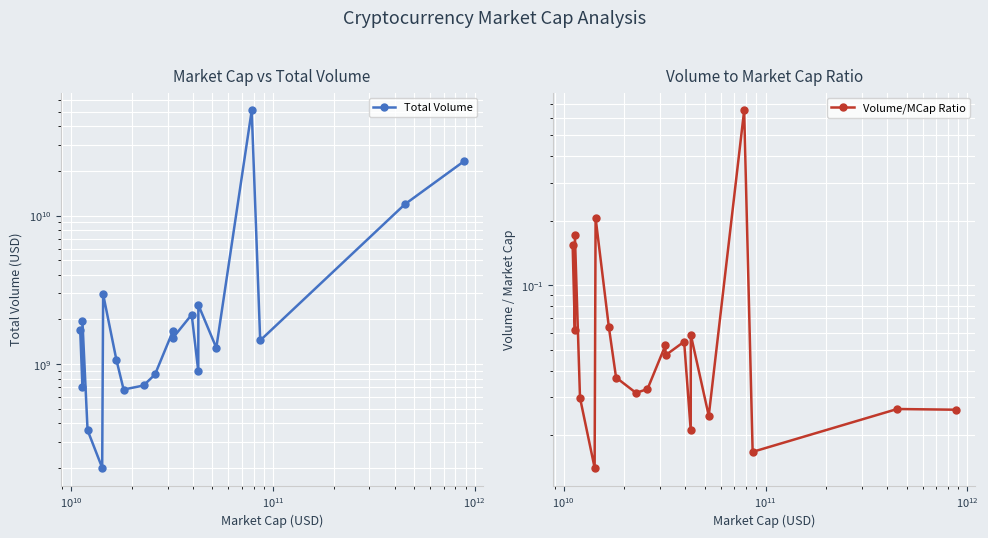

Count the number of data series in this chart.

2